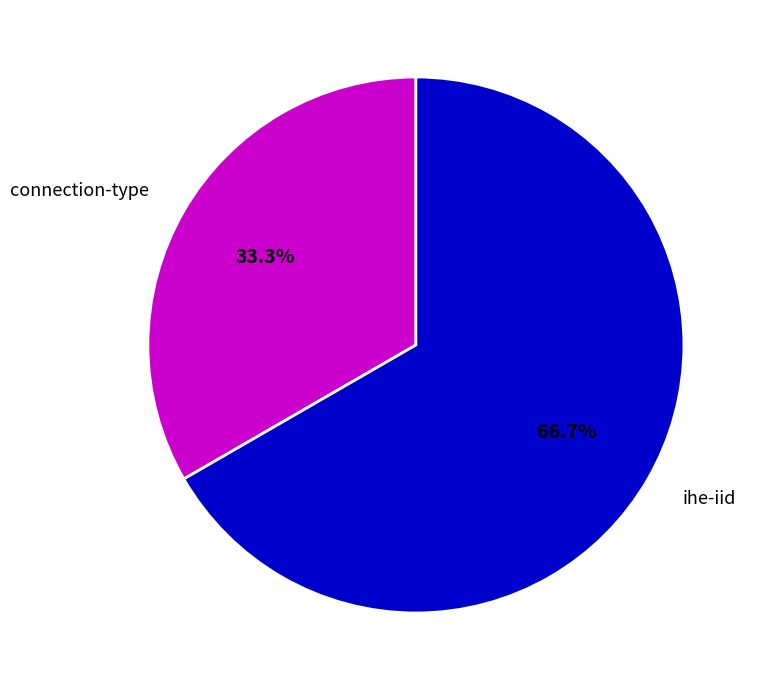

What is the smallest slice in the pie chart?

connection-type